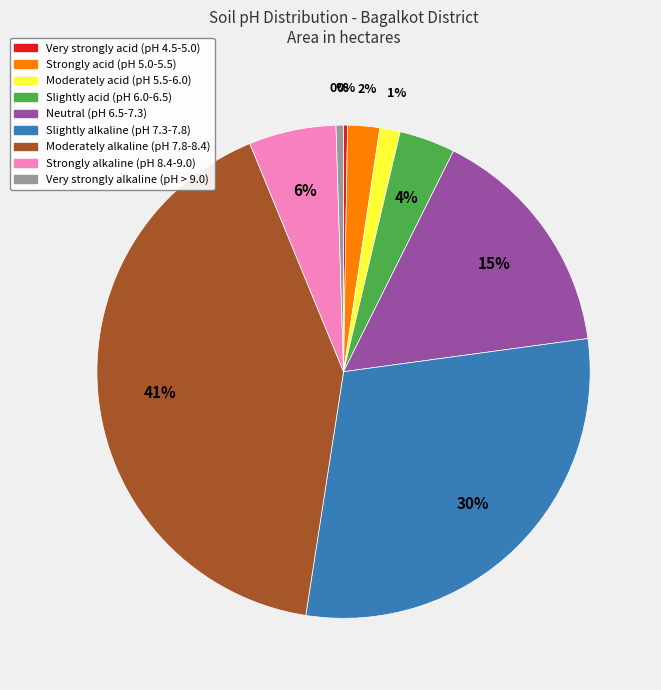

To the nearest percent, what portion does Strongly acid (pH 5.0-5.5) represent?

2%